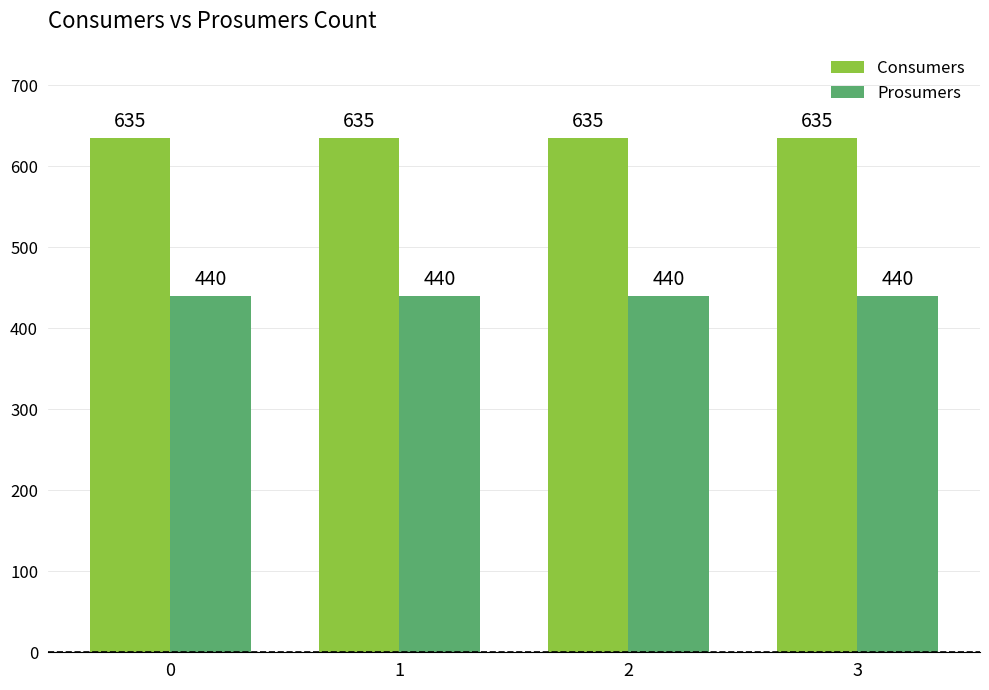

What is the average value of the Prosumers series?

440